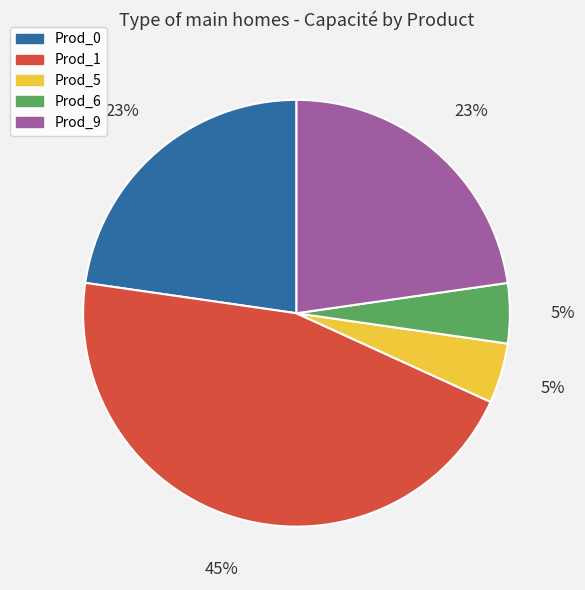

True or false: Prod_9 accounts for 17% of the total.

False